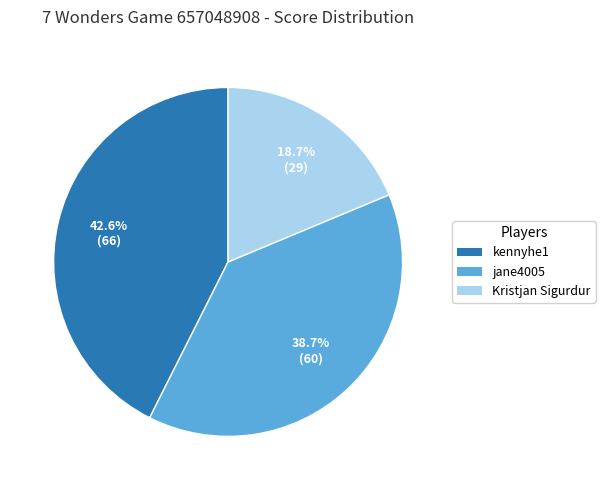

Approximately how many times larger is the value at Kristjan Sigurdur compared to kennyhe1?

0.4